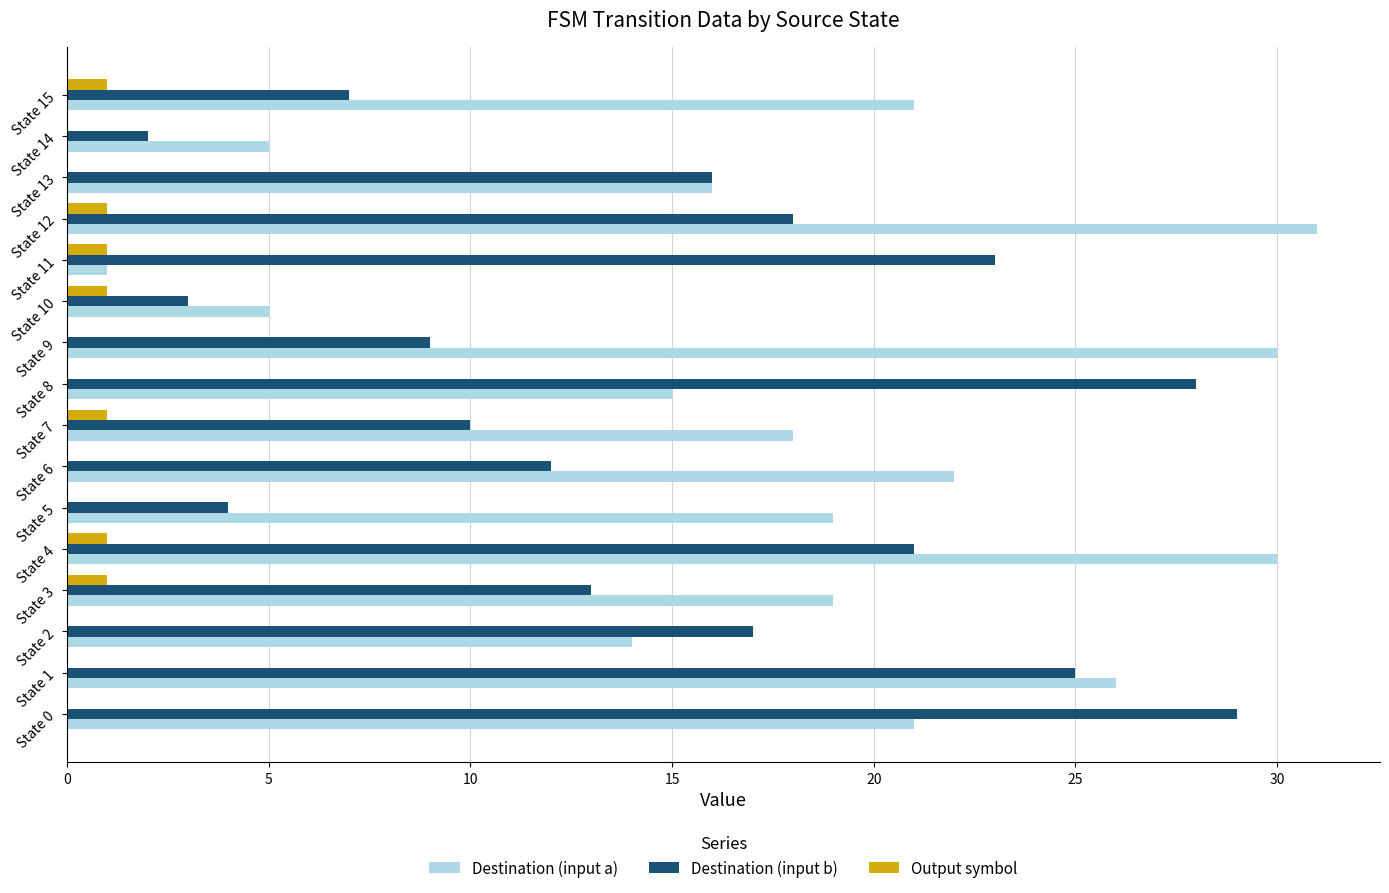

What are all the series names shown in the legend?

Destination (input a), Destination (input b), Output symbol